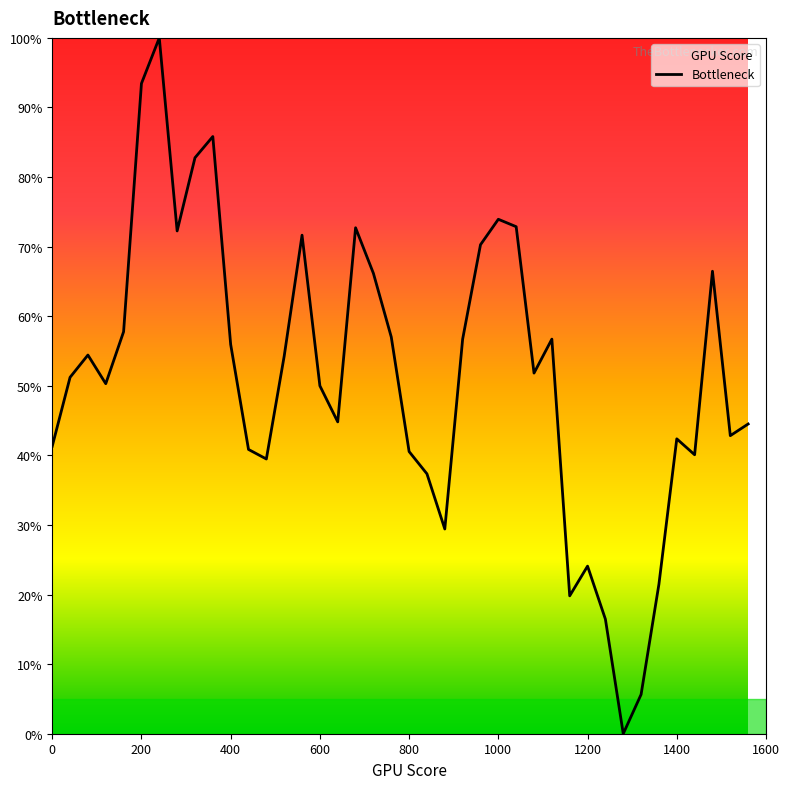

Rank the categories by value from lowest to highest.

1280, 1320, 1240, 1160, 1360, 1200, 880, 840, 480, 1440, 800, 440, 0, 1400, 1520, 1560, 640, 600, 120, 40, 1080, 520, 80, 400, 920, 1120, 760, 160, 720, 1480, 960, 560, 280, 680, 1040, 1000, 320, 360, 200, 240